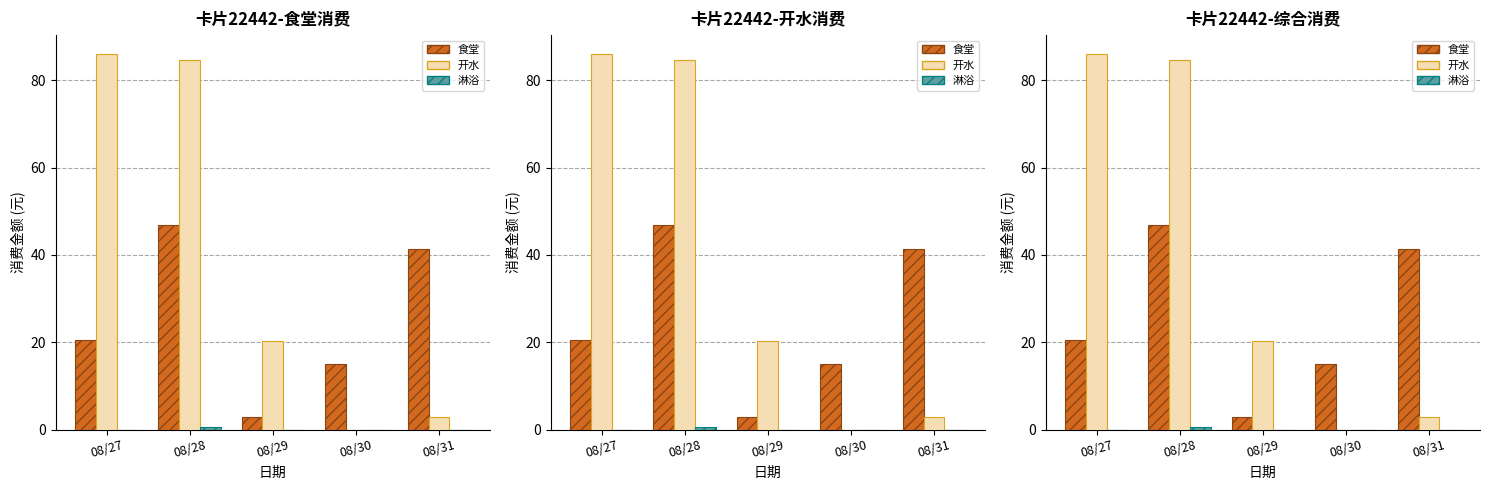

Reading right to left, list all the values displayed in this chart.

食堂: 41.4	15.0	3.0	46.8	20.6
开水: 3.0	0.0	20.2	84.6	86.0
淋浴: 0.0	0.0	0.0	0.5	0.0